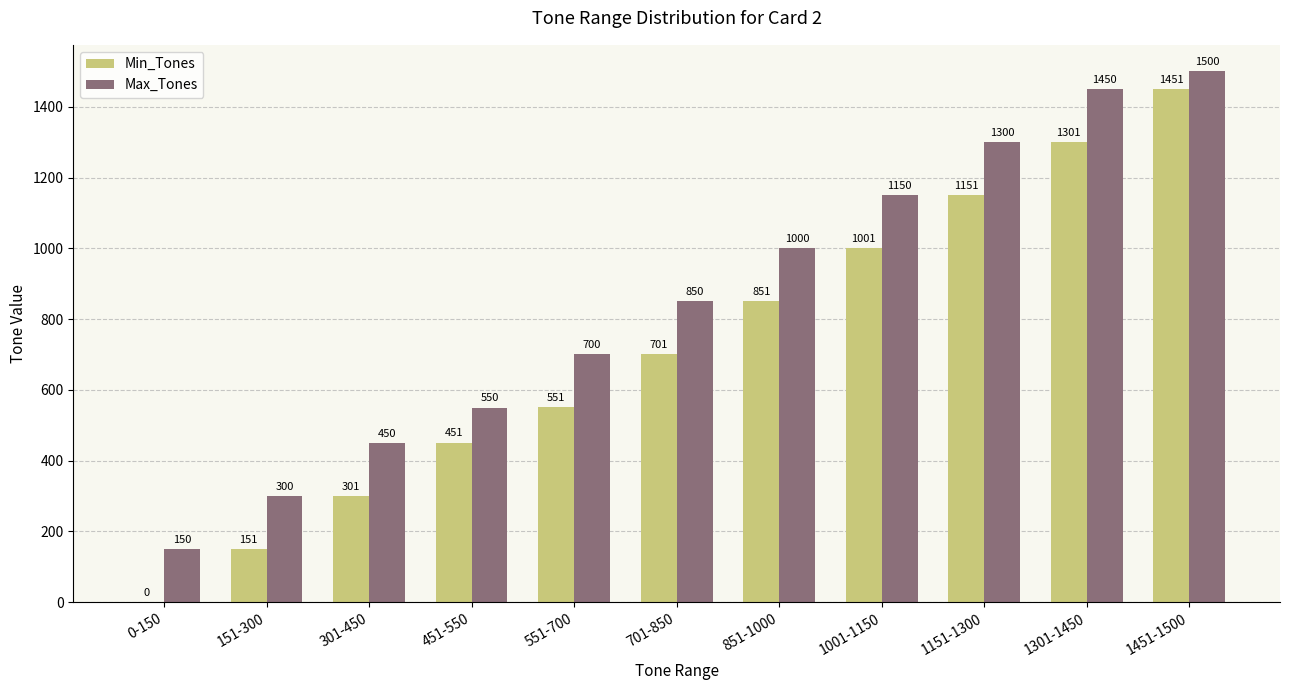

What is the average value of the Max_Tones series?

855